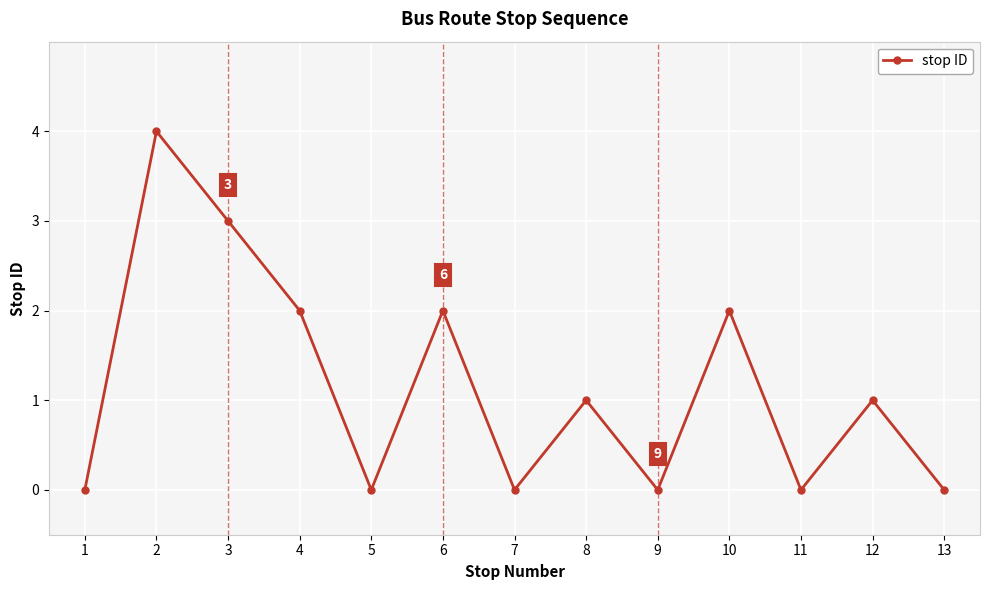

What is the average value?

1